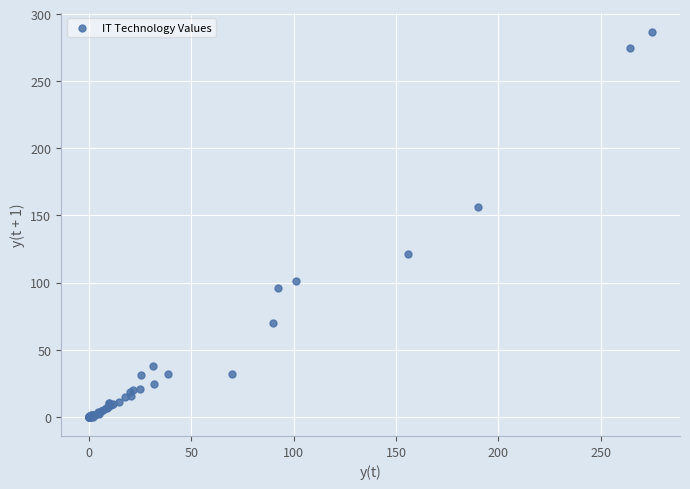

What Y value in the scatter plot is closest to 143?

156.0